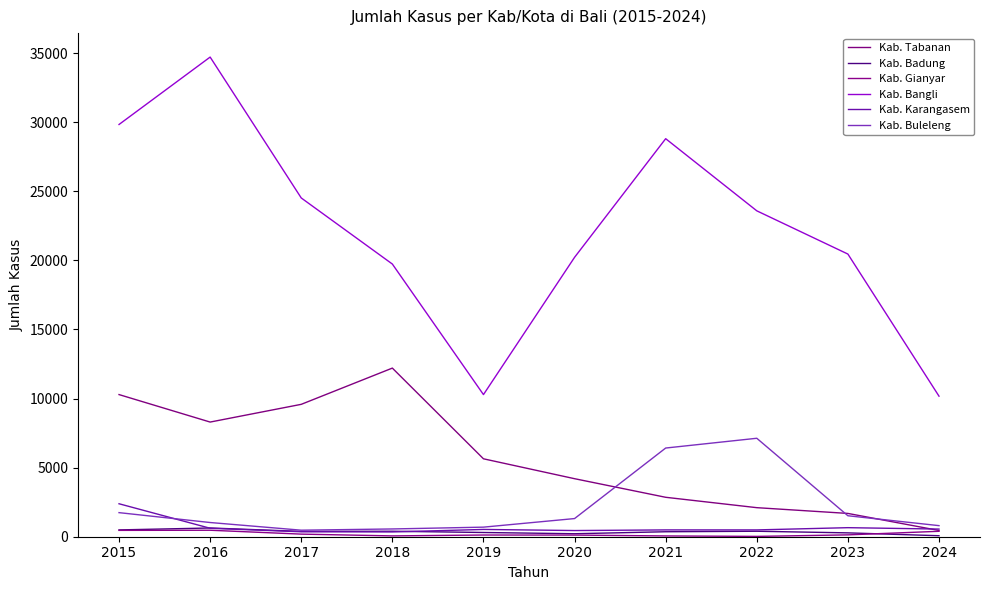

What is the difference between the maximum and minimum values in the Kab. Bangli series?

24543